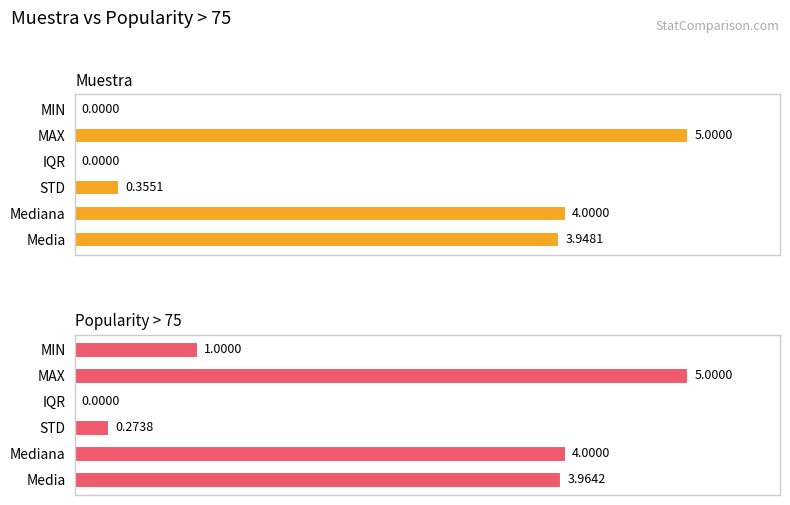

At how many categories does at least one series exceed 3?

3